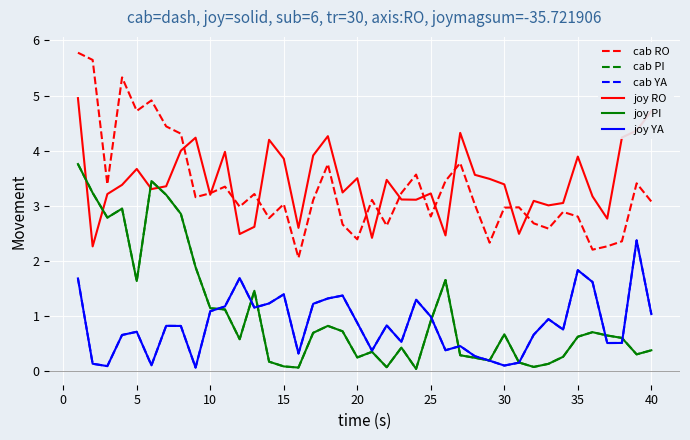

What is the difference between the maximum and second lowest values in the joy RO series?

2.5